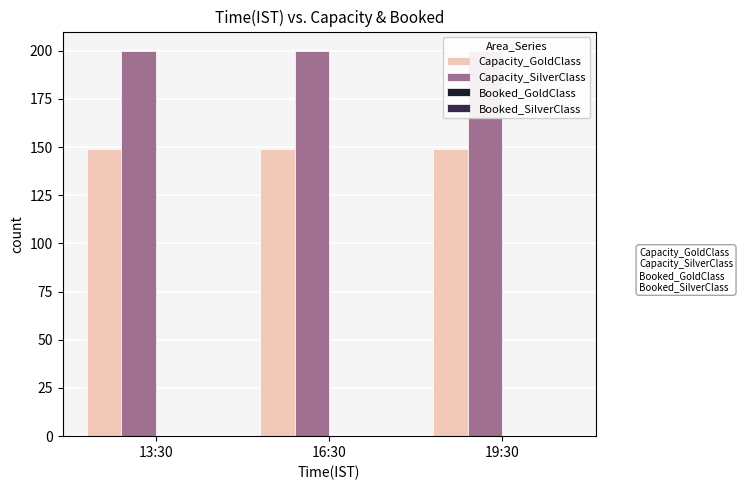

Rank the series at 16:30 from lowest to highest value.

Booked_GoldClass, Booked_SilverClass, Capacity_GoldClass, Capacity_SilverClass